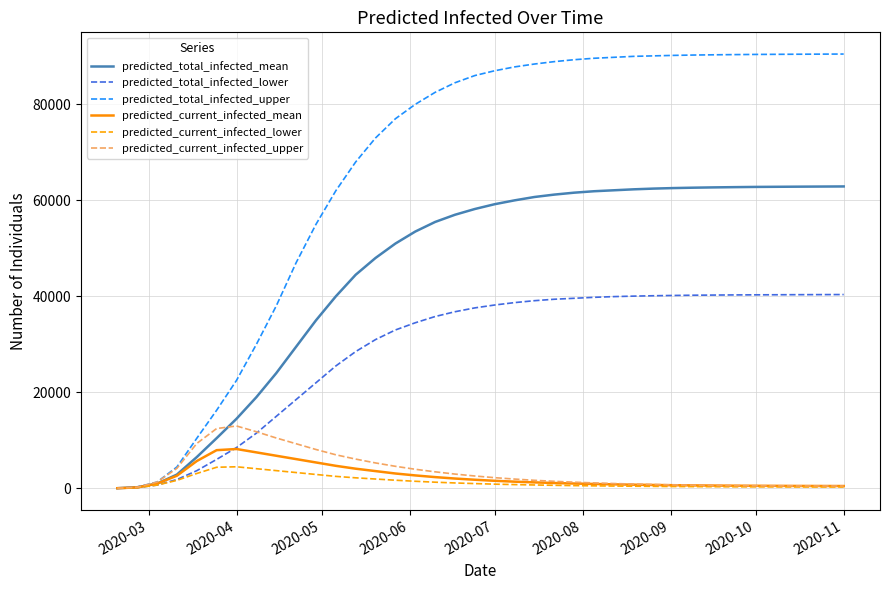

Which series has the largest range (max minus min)?

predicted_total_infected_upper